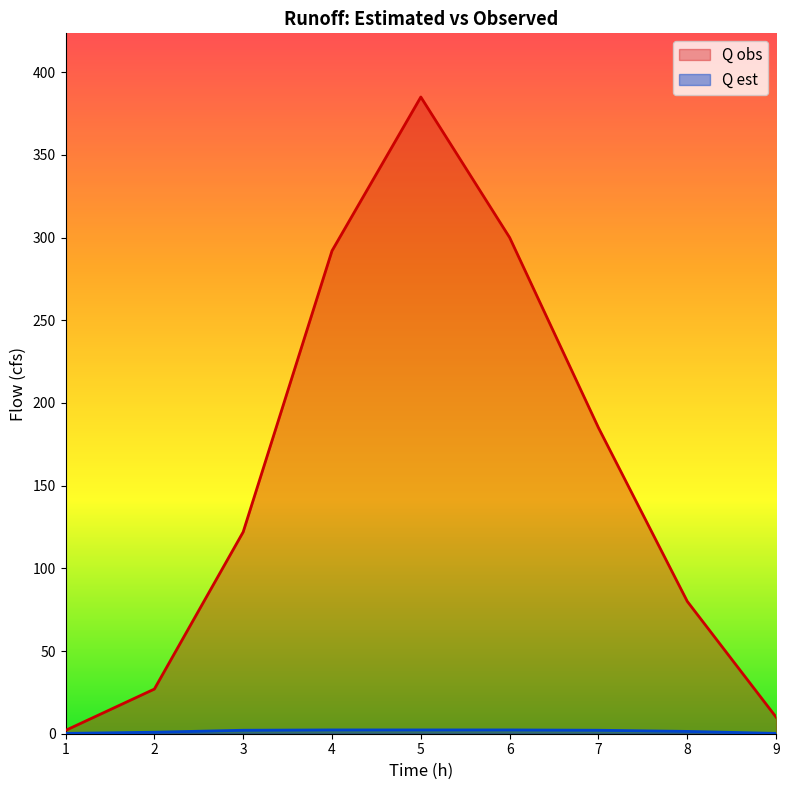

How many lines are shown in the chart?

2